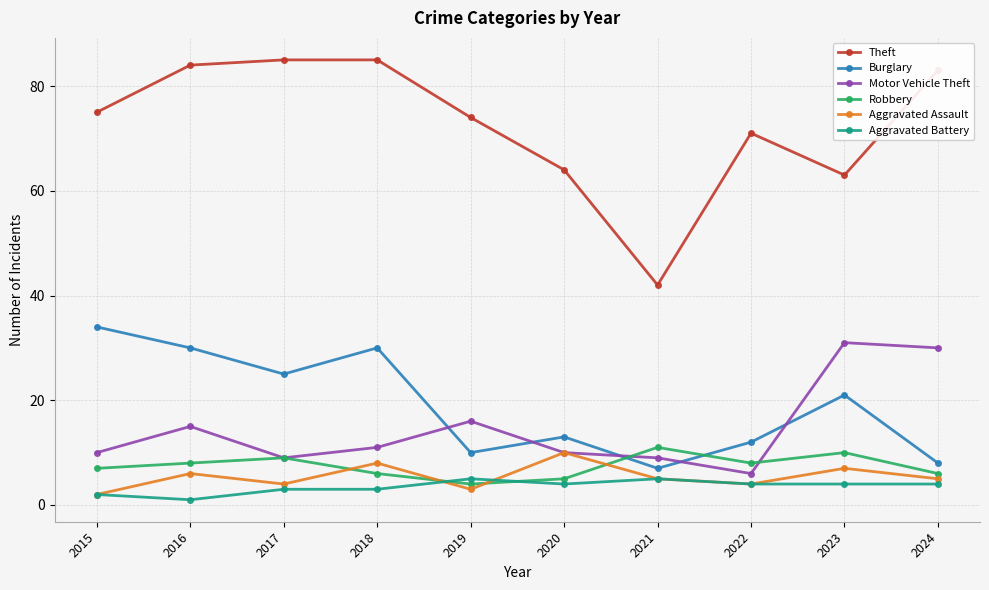

True or false: Aggravated Battery and Burglary cross at least once.

False